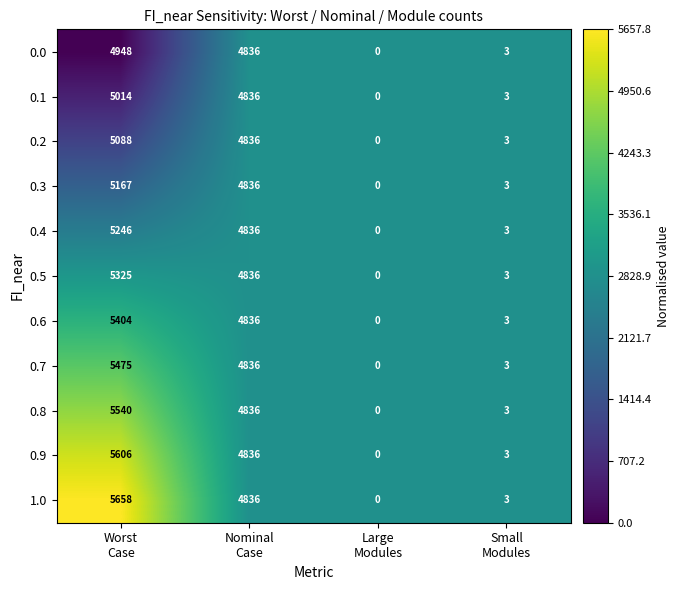

Which series has the largest total across all categories?

1.0